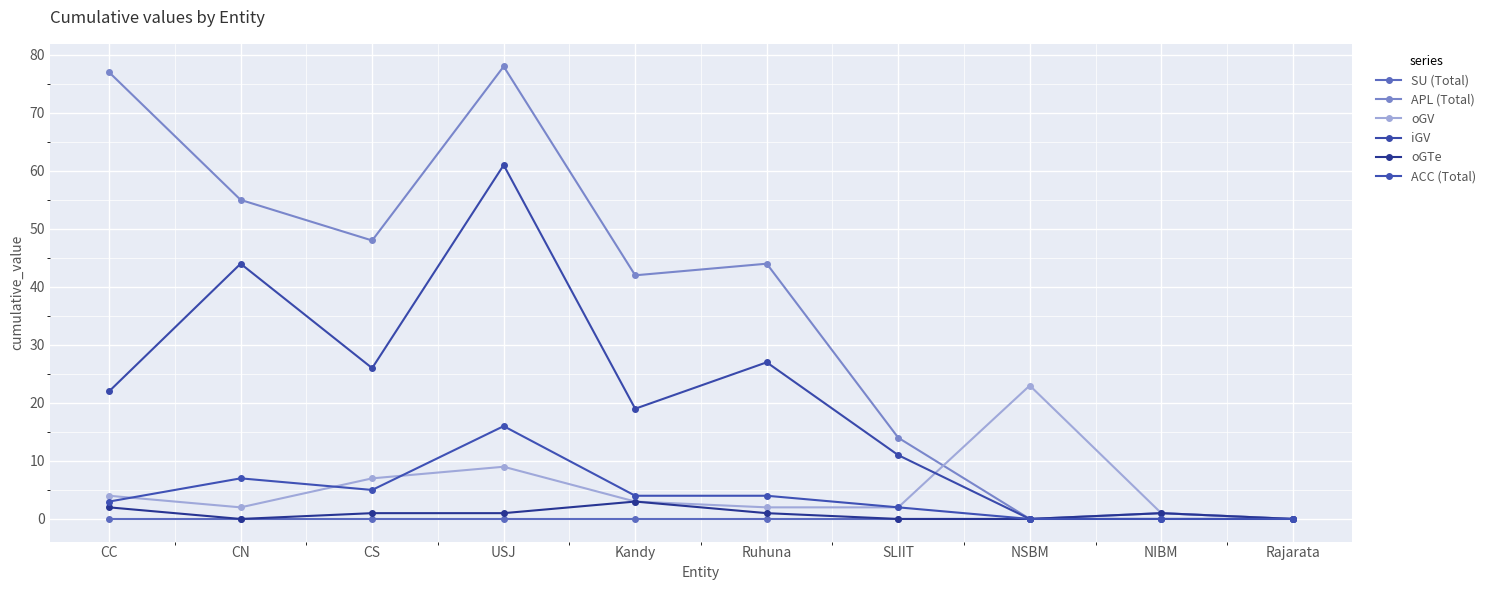

Reading right to left, transcribe all the data shown in this chart.

SU (Total): Rajarata=0	NIBM=0	NSBM=0	SLIIT=0	Ruhuna=0	Kandy=0	USJ=0	CS=0	CN=0	CC=0
APL (Total): Rajarata=0	NIBM=1	NSBM=0	SLIIT=14	Ruhuna=44	Kandy=42	USJ=78	CS=48	CN=55	CC=77
oGV: Rajarata=0	NIBM=1	NSBM=23	SLIIT=2	Ruhuna=2	Kandy=3	USJ=9	CS=7	CN=2	CC=4
iGV: Rajarata=0	NIBM=0	NSBM=0	SLIIT=11	Ruhuna=27	Kandy=19	USJ=61	CS=26	CN=44	CC=22
oGTe: Rajarata=0	NIBM=1	NSBM=0	SLIIT=0	Ruhuna=1	Kandy=3	USJ=1	CS=1	CN=0	CC=2
ACC (Total): Rajarata=0	NIBM=0	NSBM=0	SLIIT=2	Ruhuna=4	Kandy=4	USJ=16	CS=5	CN=7	CC=3